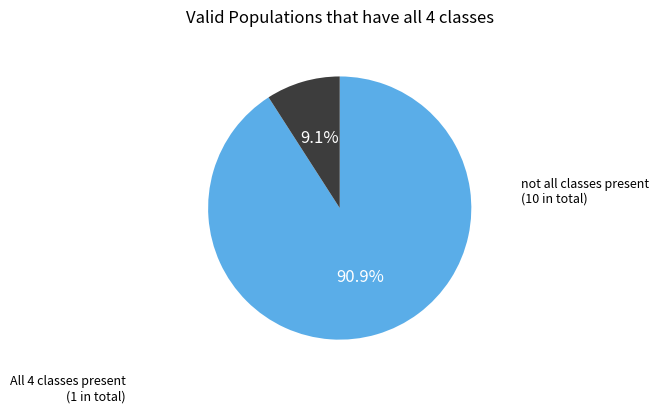

What is the majority slice?

not all classes present